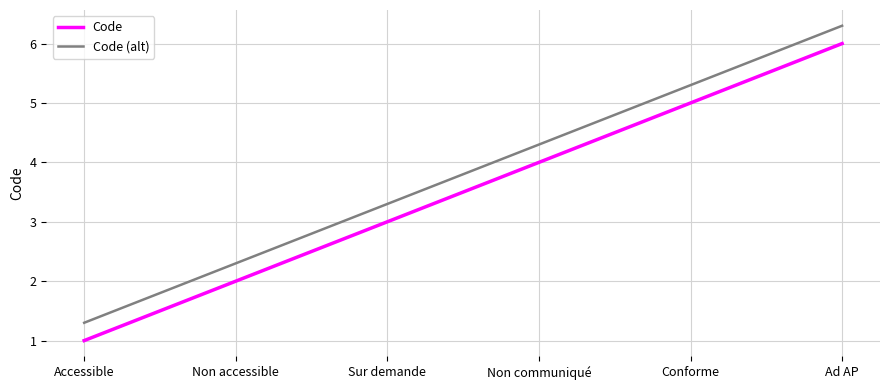

Is this an area chart (filled region under the line)?

No